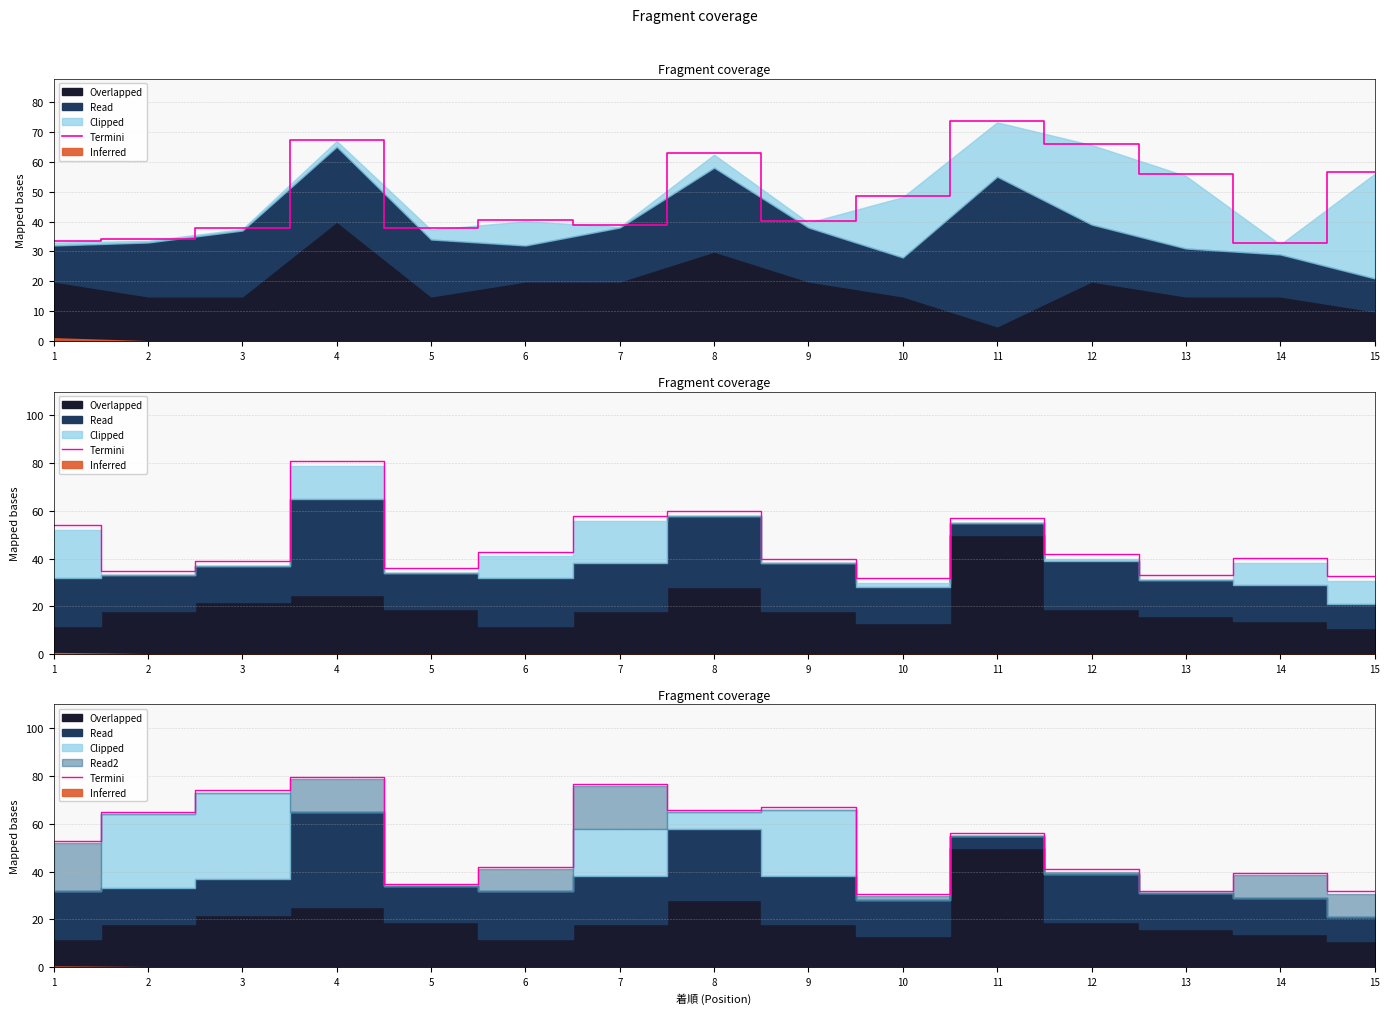

How many data points does each series have?

15